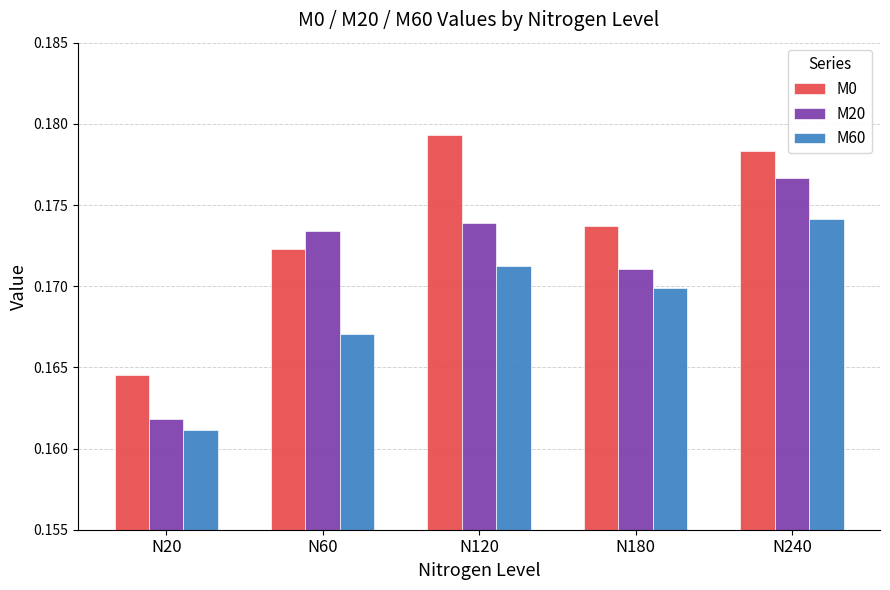

Which series has the largest total across all categories?

M0